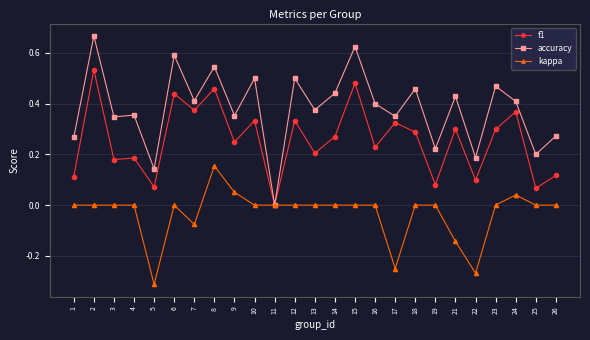

At 4, list the series in order from largest to smallest.

accuracy, f1, kappa